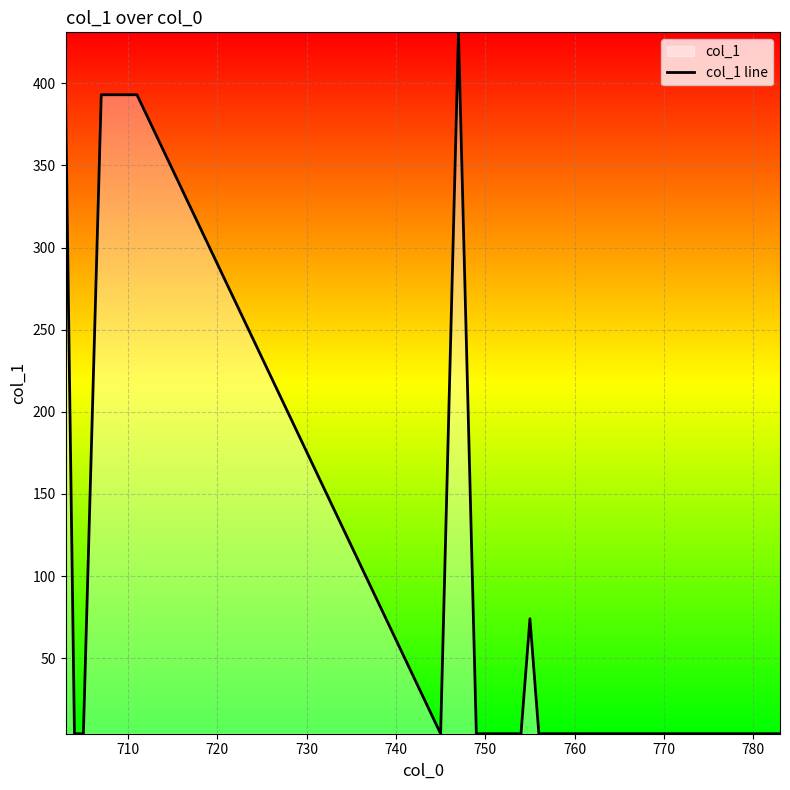

True or false: the data has more than 1 interior local peaks.

True